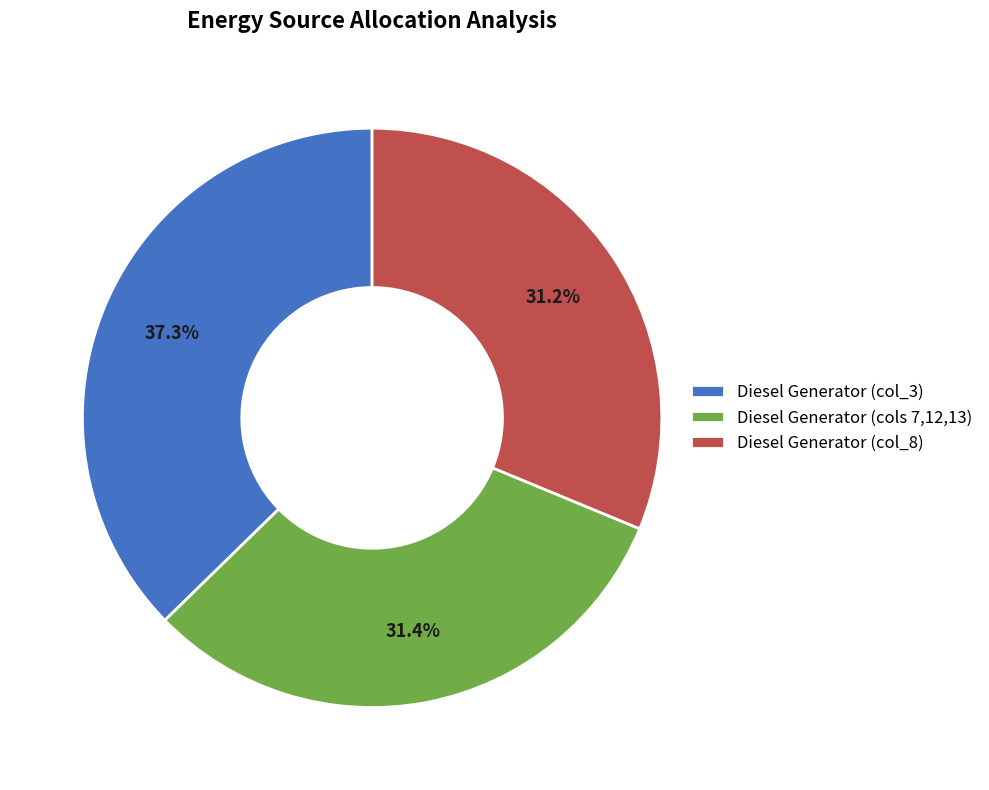

To the nearest percent, what is the average slice percentage?

33%